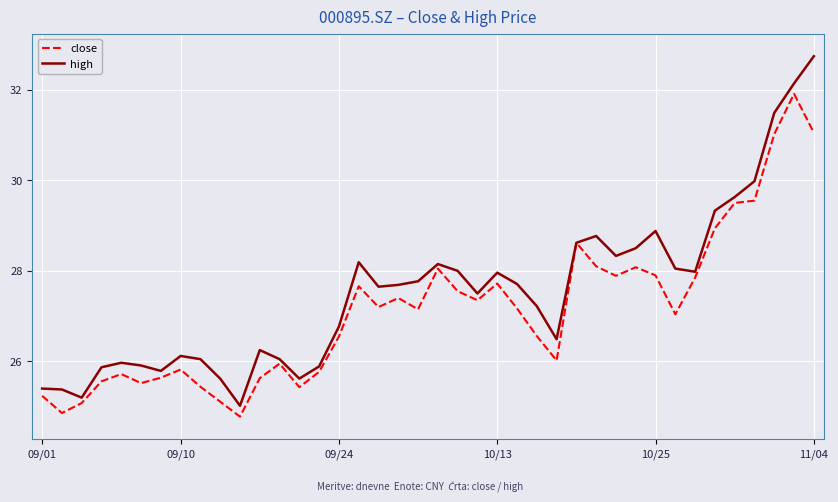

Rank the series by their maximum value, from highest to lowest.

high, close